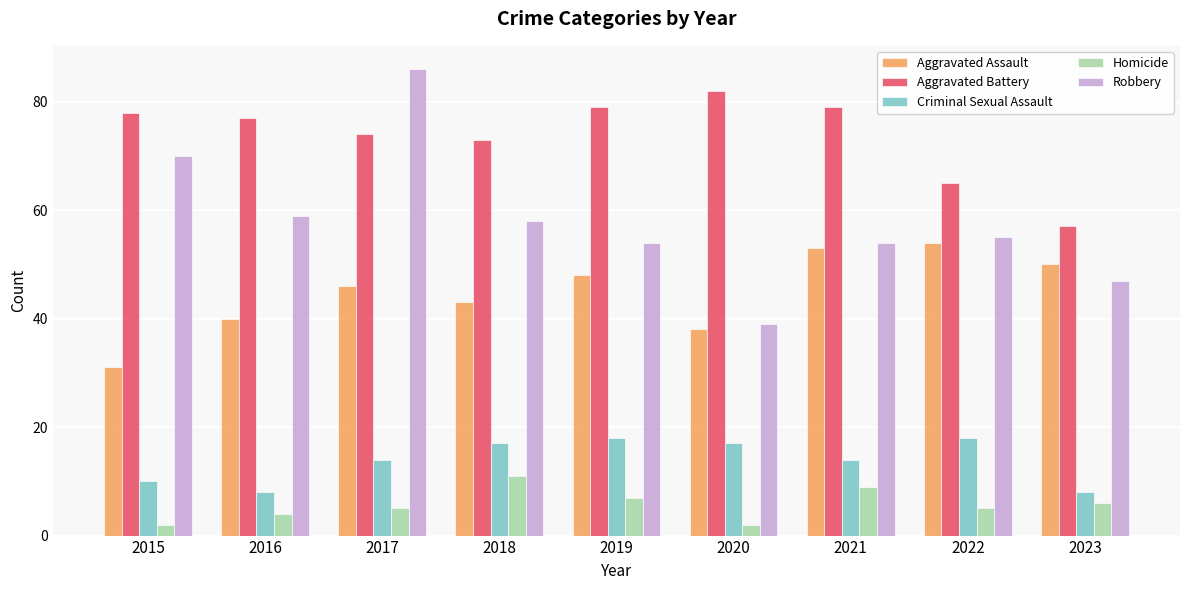

Reading left to right, list all the values displayed in this chart.

Aggravated Assault: 2015=31	2016=40	2017=46	2018=43	2019=48	2020=38	2021=53	2022=54	2023=50
Aggravated Battery: 2015=78	2016=77	2017=74	2018=73	2019=79	2020=82	2021=79	2022=65	2023=57
Criminal Sexual Assault: 2015=10	2016=8	2017=14	2018=17	2019=18	2020=17	2021=14	2022=18	2023=8
Homicide: 2015=2	2016=4	2017=5	2018=11	2019=7	2020=2	2021=9	2022=5	2023=6
Robbery: 2015=70	2016=59	2017=86	2018=58	2019=54	2020=39	2021=54	2022=55	2023=47